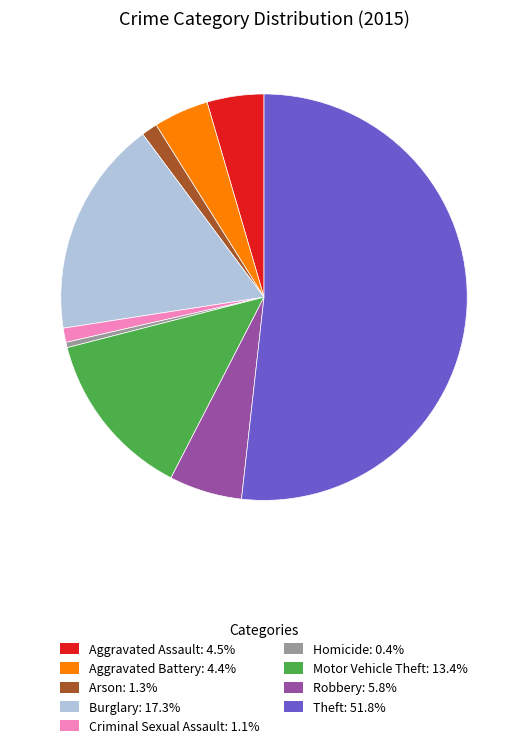

The Theft slice represents 52% of the pie. True or false?

True